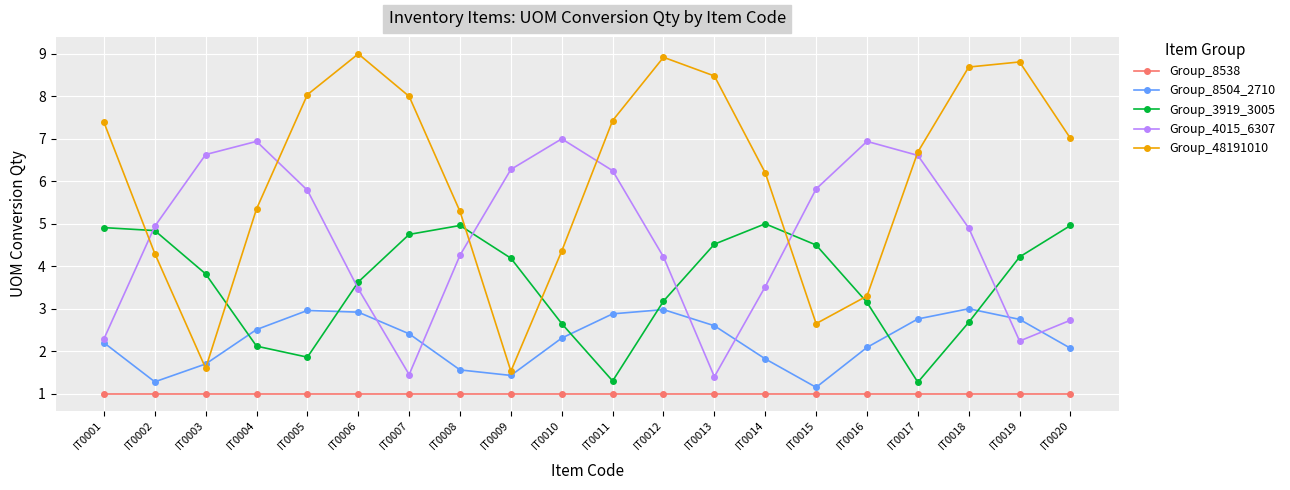

Which series ends up on top after the final intersection of Group_8504_2710 and Group_4015_6307?

Group_4015_6307